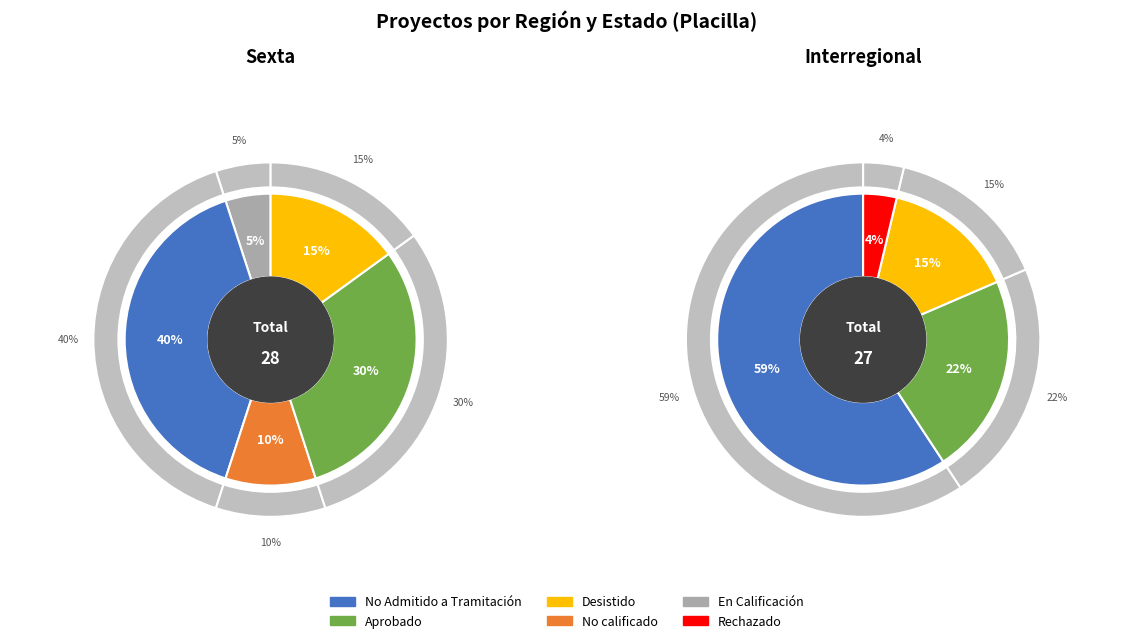

Combined, do Sexta and Interregional account for over 50%?

Yes